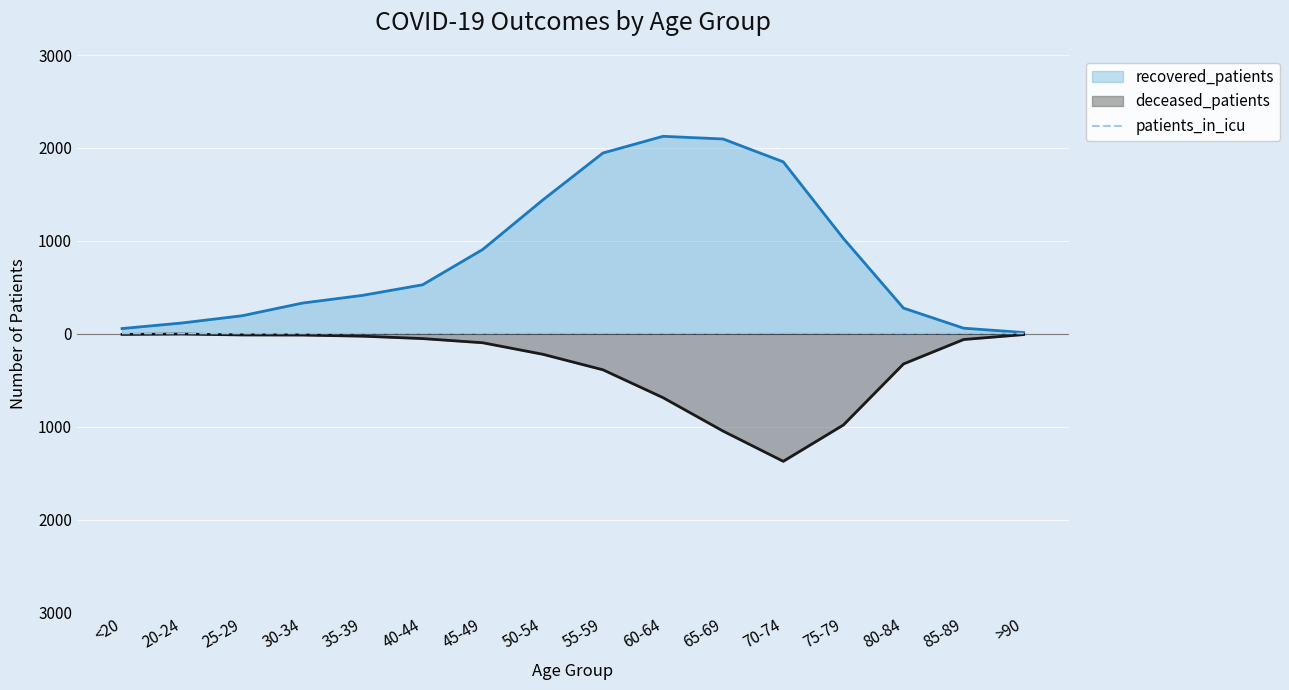

At which label does the data first exceed 1?

50-54